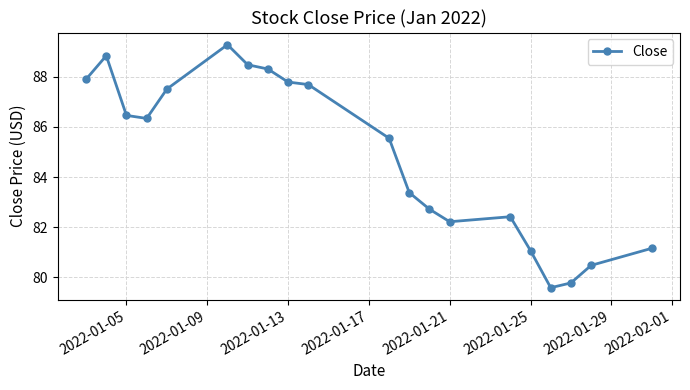

What is the maximum value shown in the chart?

89.3